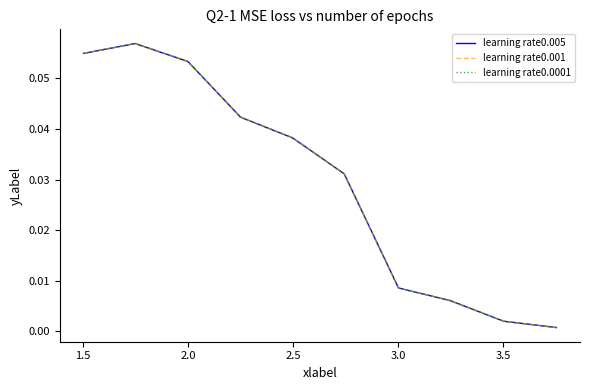

Is this an area chart (filled region under the line)?

No